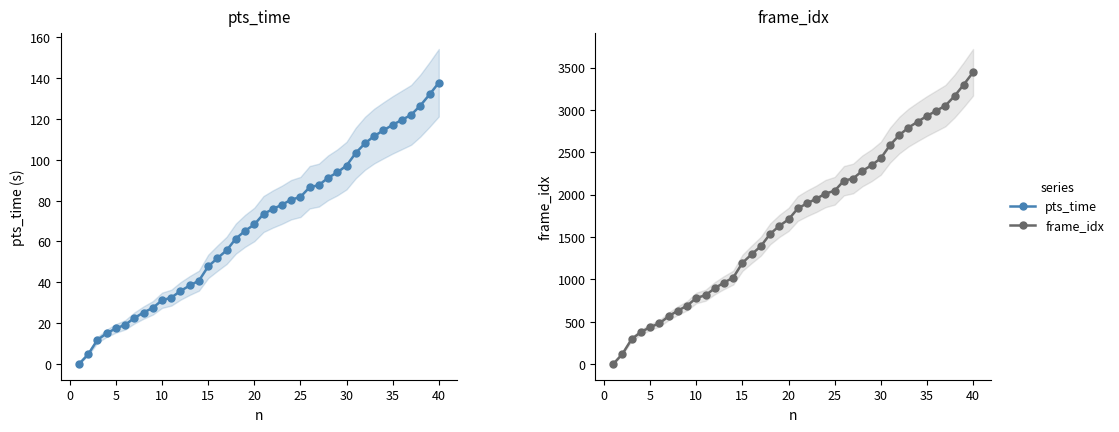

Between 5 and 15, which series saw the biggest shift?

frame_idx